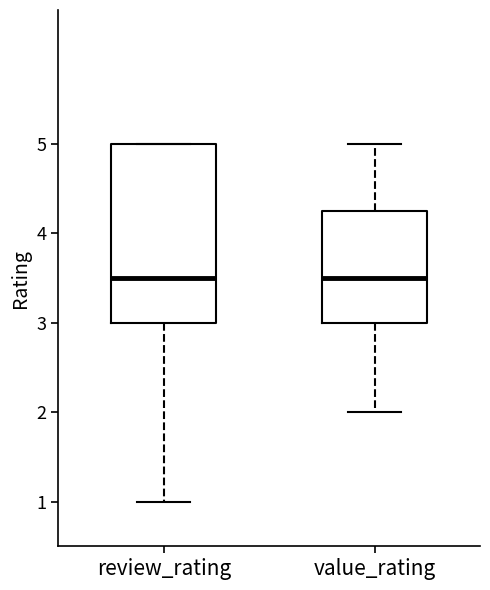

Reading left to right, transcribe this box plot: for each box, give where its median line is, the range the box spans, and where its two whiskers end, as read against the y-axis. The values are not printed on the chart, so give them approximately, as read against the axis.

review_rating: median 3.5, box 3.0 to 5.0, whiskers 1.0 to 5.0
value_rating: median 3.5, box 3.0 to 4.3, whiskers 2.0 to 5.0